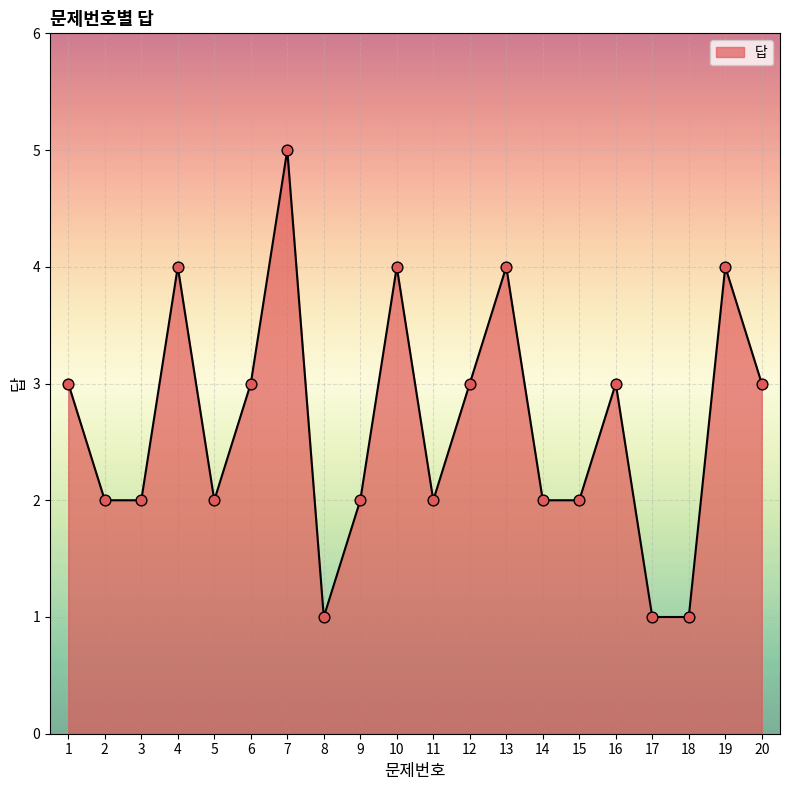

Between 2 and 18, which is larger?

2